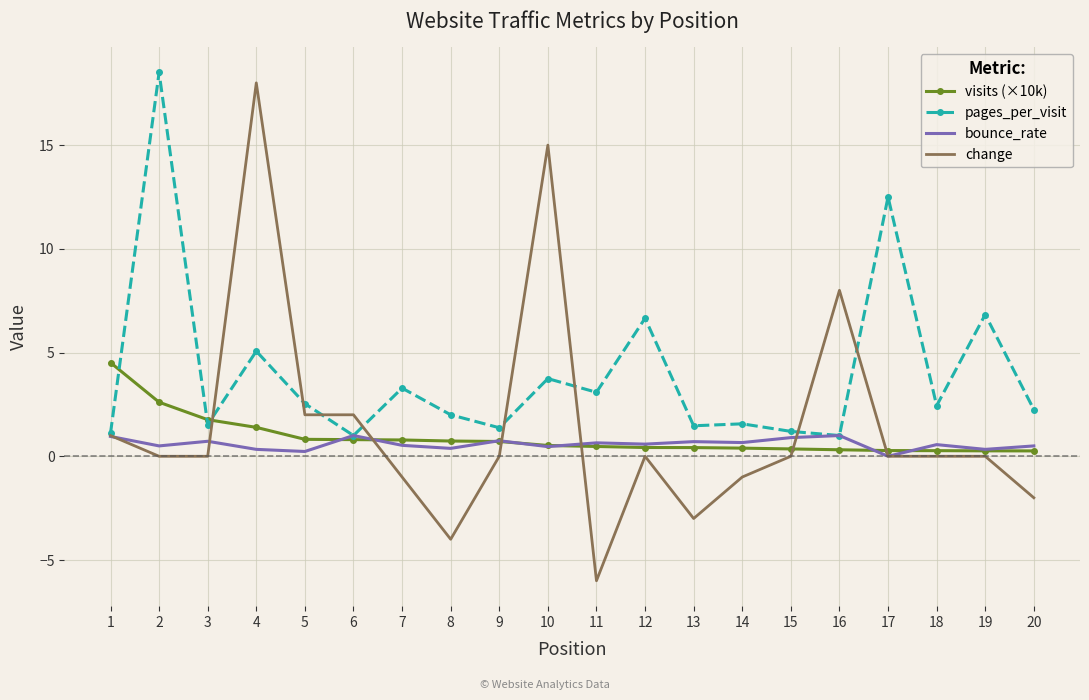

What is the difference between the maximum and second lowest values in the change series?

22.0